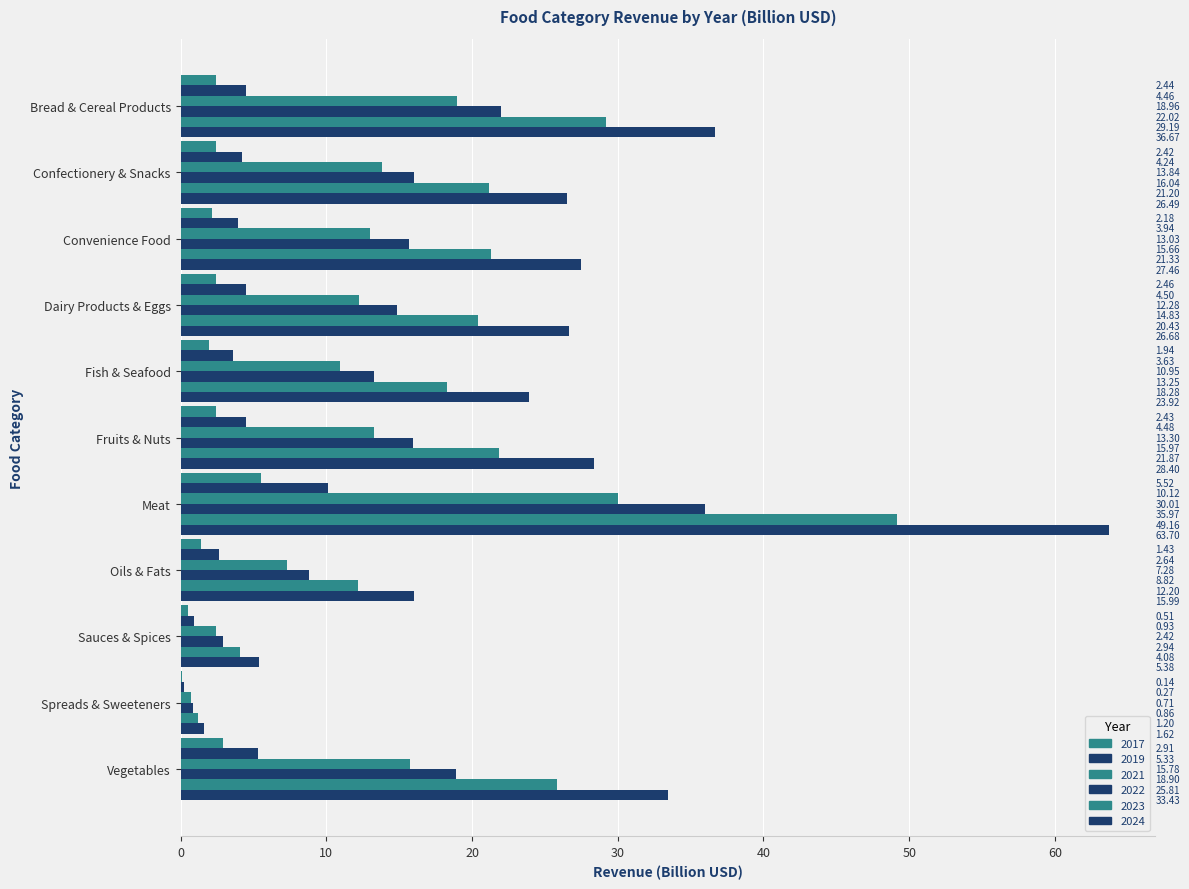

How many data points does each series have?

11